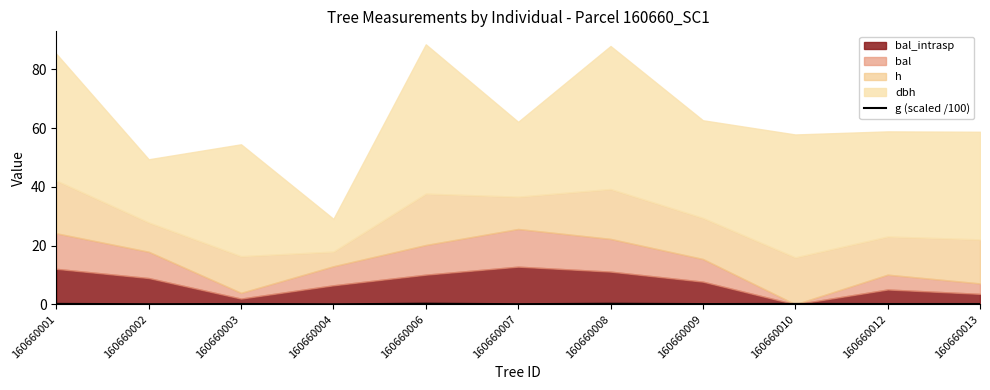

Which label corresponds to the smallest value in the chart?

160660004